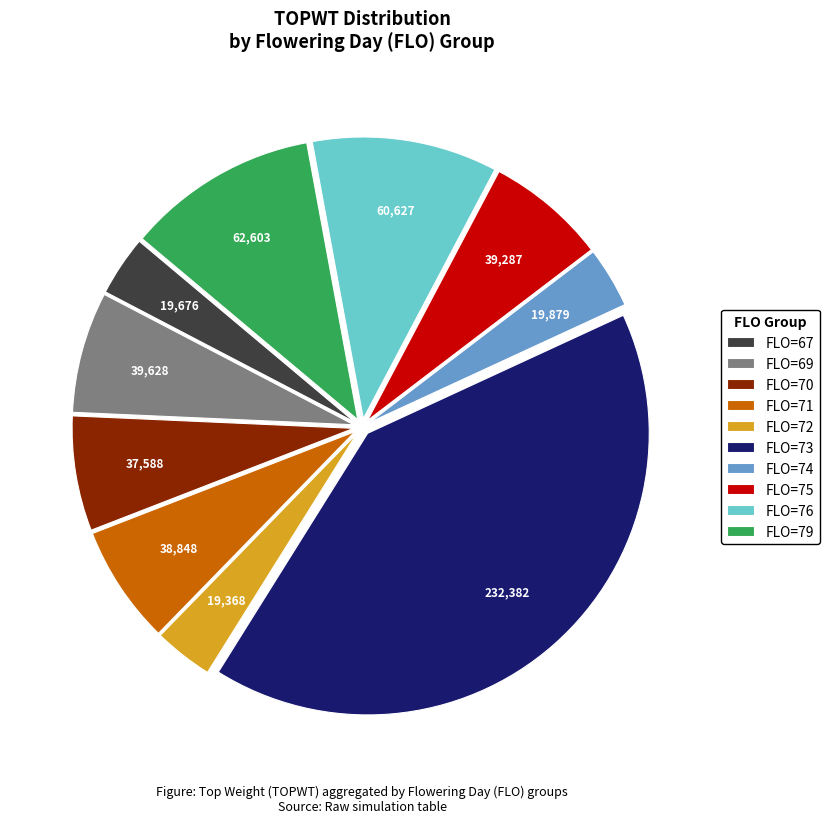

Is the sum of FLO=67 and FLO=75 greater than half?

No